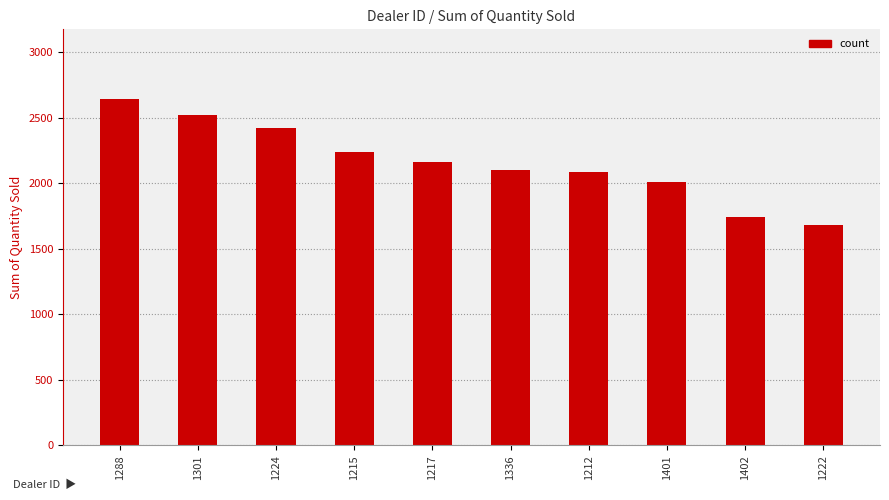

Between 1402 and 1215, which is larger?

1215